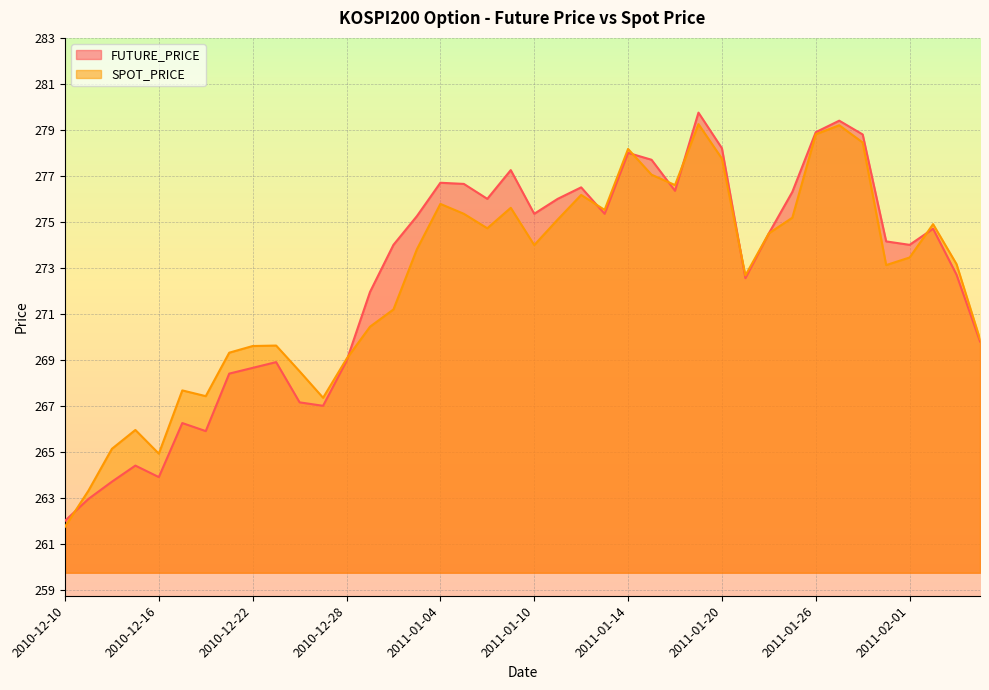

How many data points in SPOT_PRICE are less than 273?

17